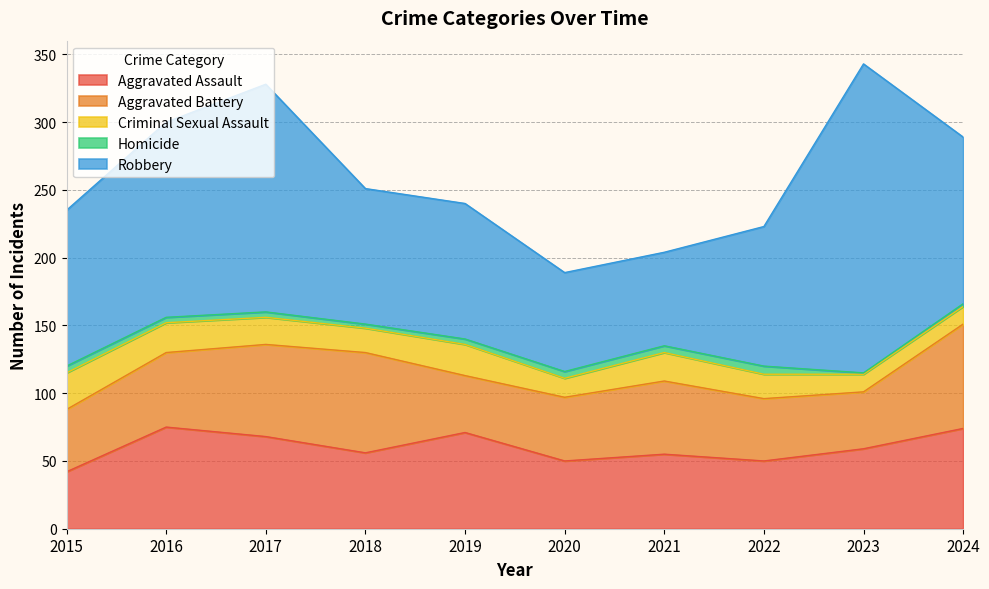

Between 2018 and 2021, which series saw the biggest shift?

Robbery